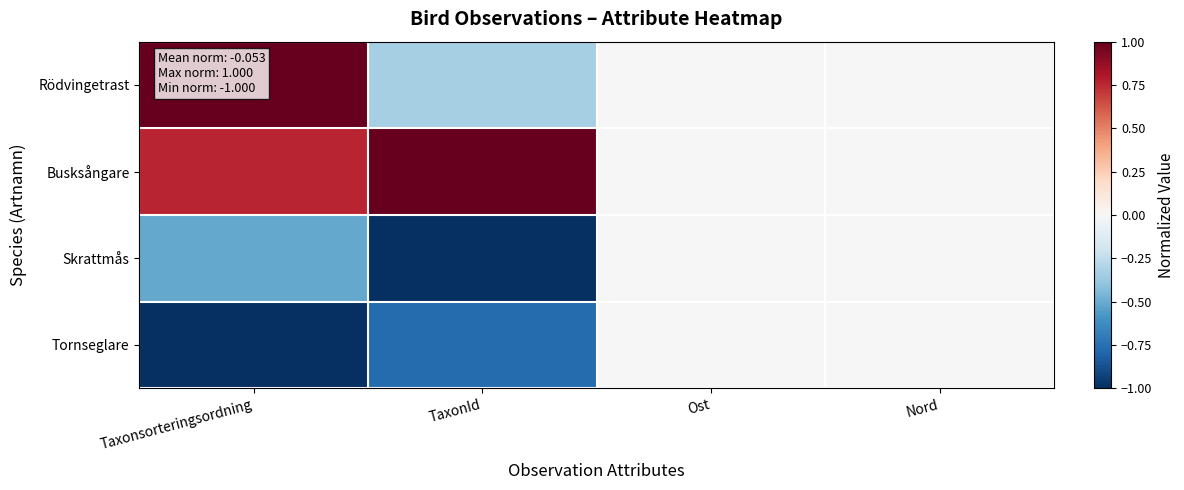

Rank the series at TaxonId from lowest to highest value.

Skrattmås, Tornseglare, Rödvingetrast, Busksångare